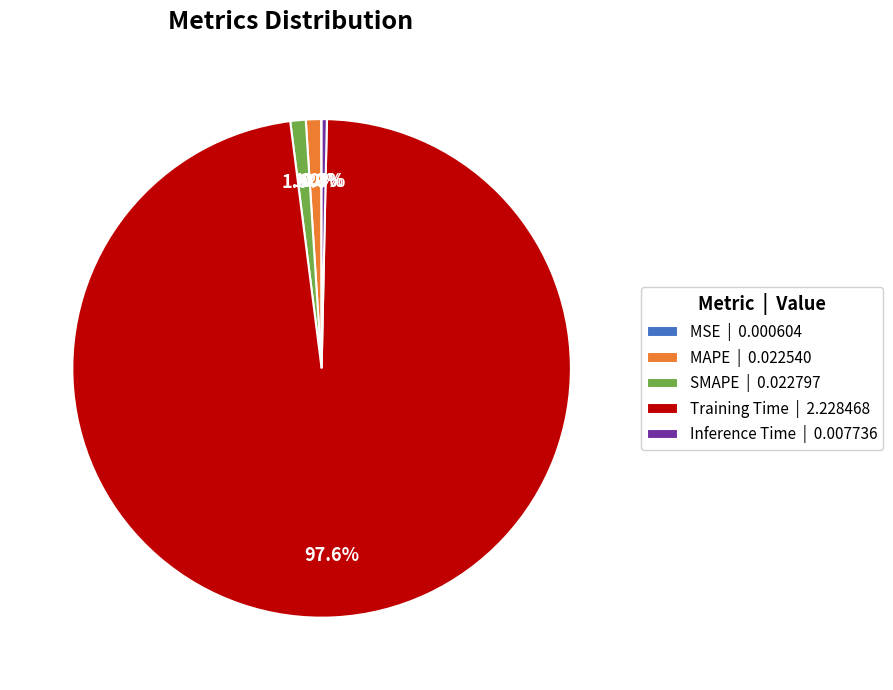

How much of the chart is everything except MAPE | 0.022540?

99.0%